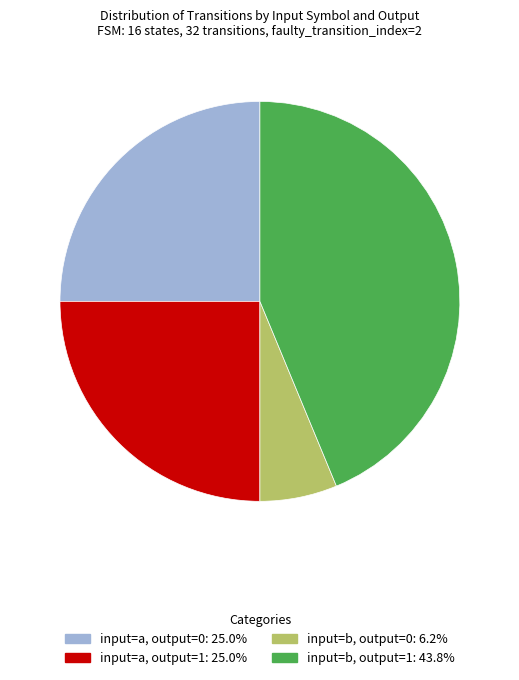

Does any single category account for the majority?

No